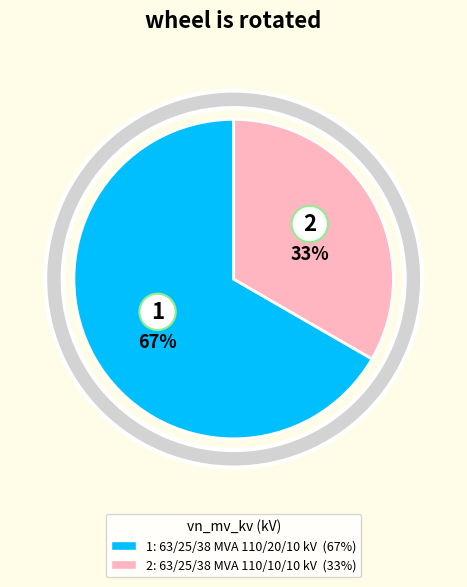

To the nearest percent, what is the average slice percentage?

50%